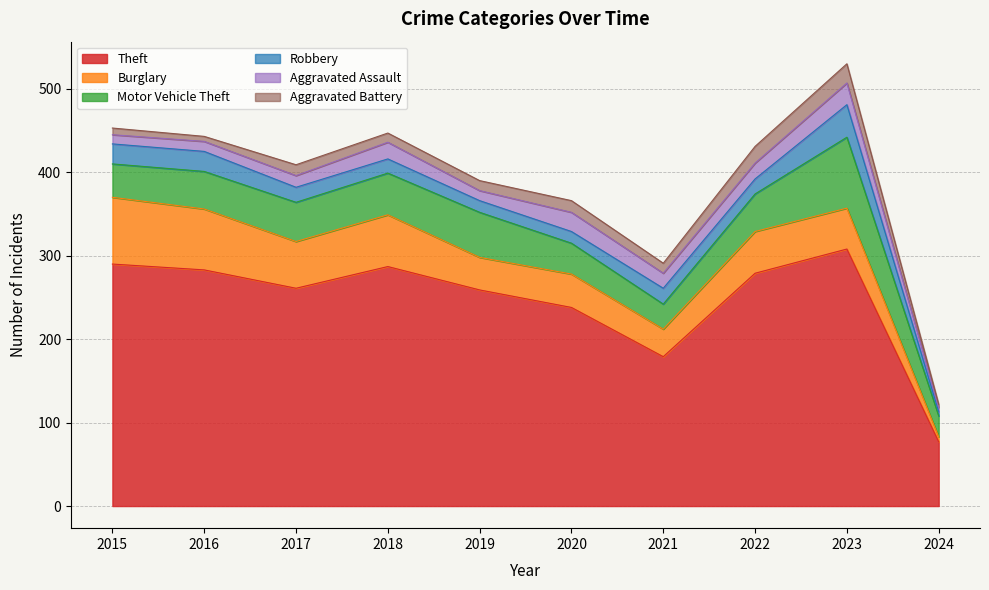

Does the chart display data point markers on the line(s)?

No